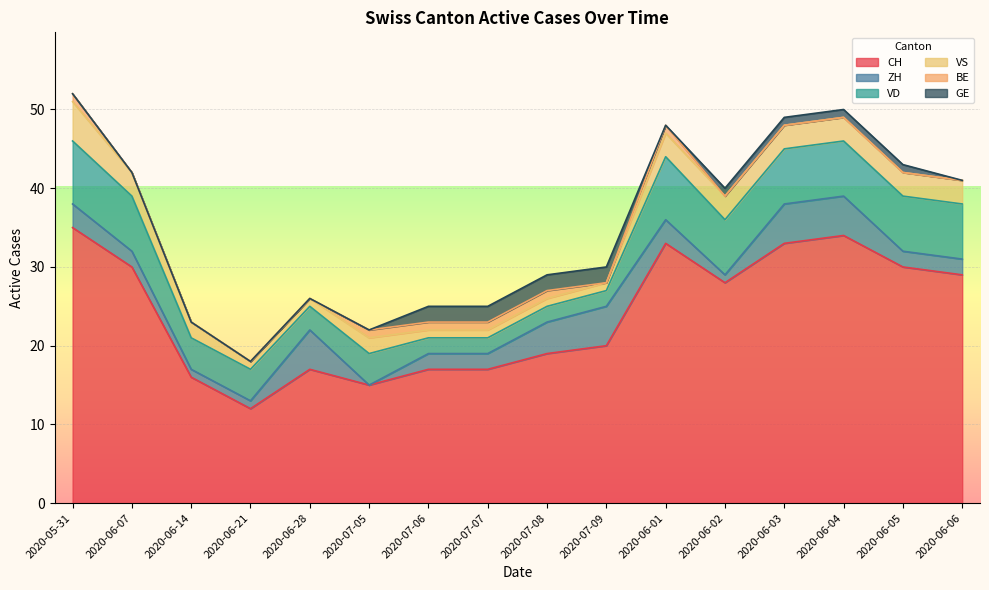

What position from the right is 2020-06-14?

14